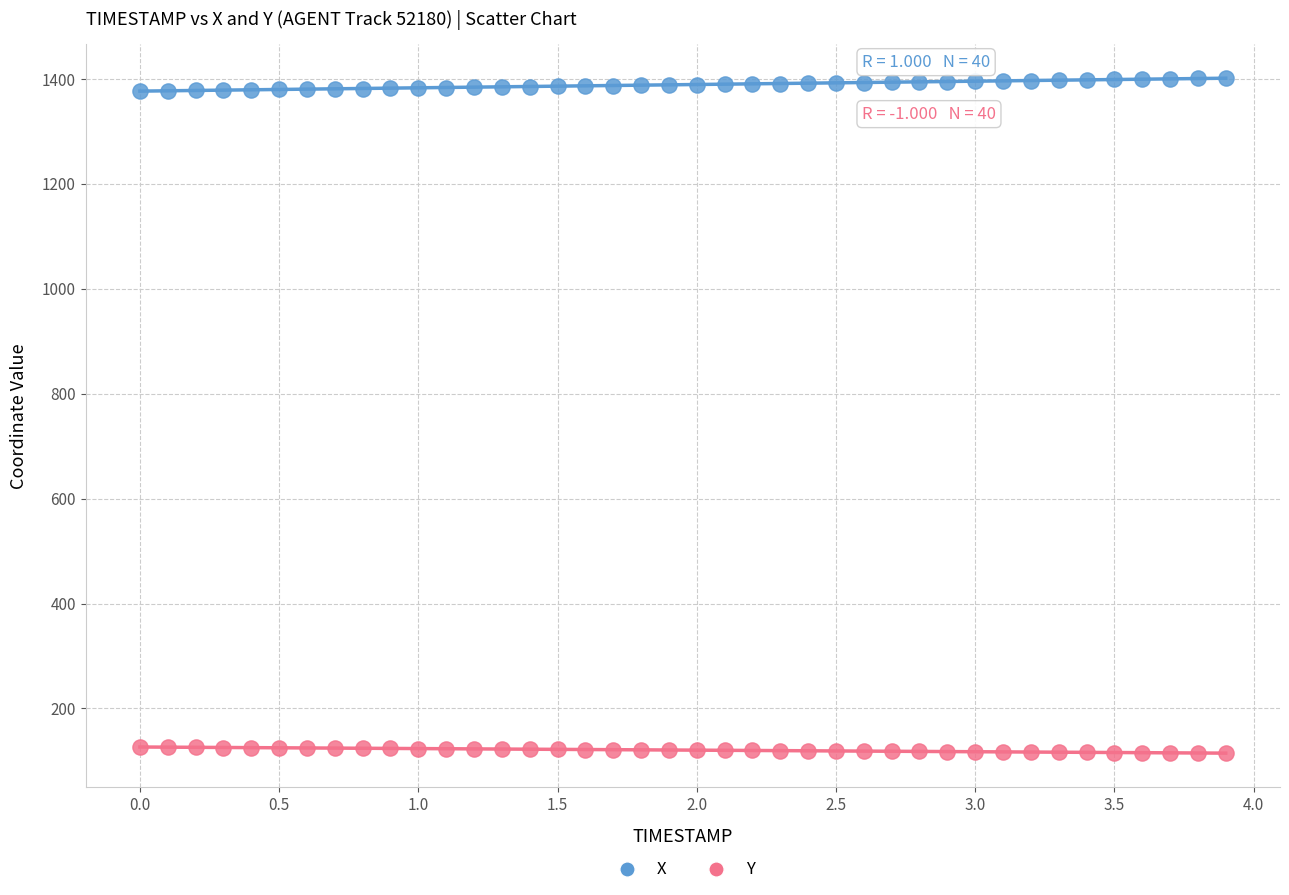

Which series reaches the maximum Y coordinate?

X